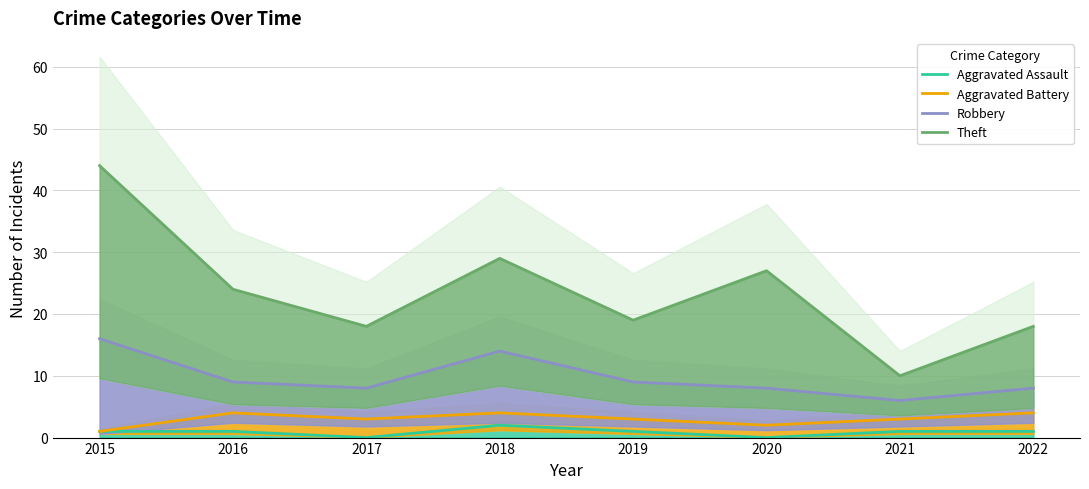

What value does the Aggravated Battery series have at 2022?

4